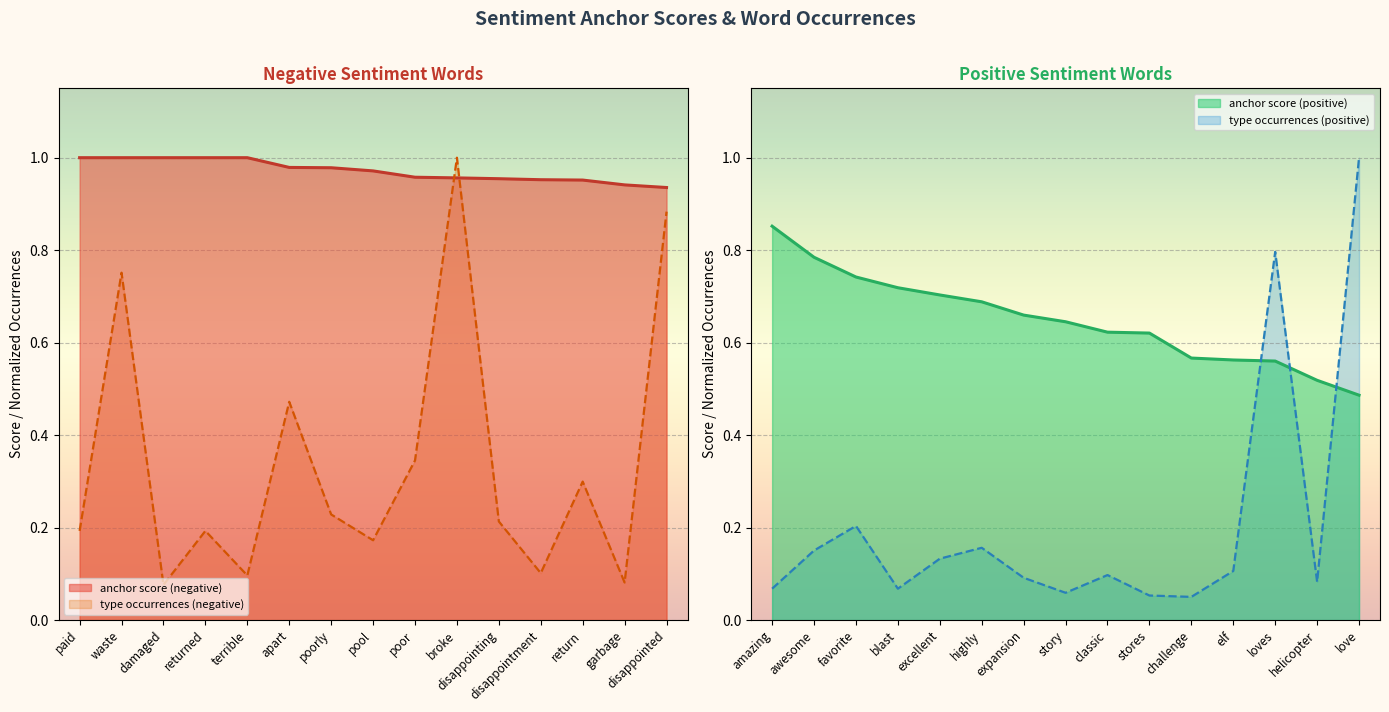

What is the difference between the maximum and minimum values in the anchor score (negative) series?

0.1